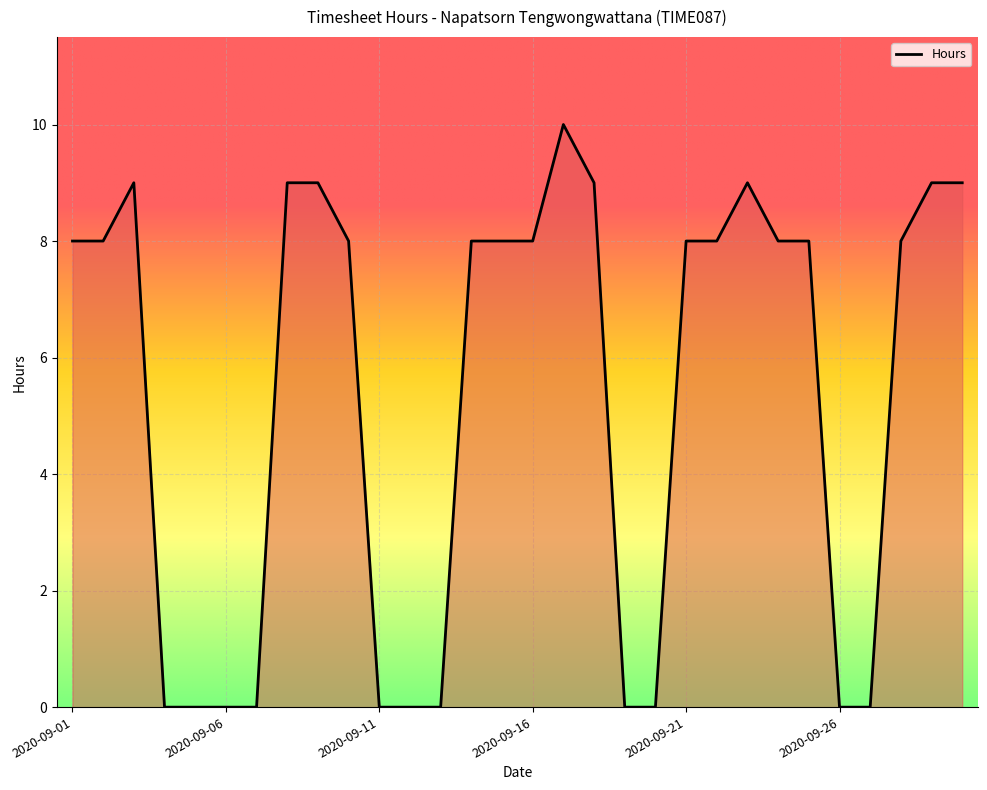

What is the maximum value shown in the chart?

10